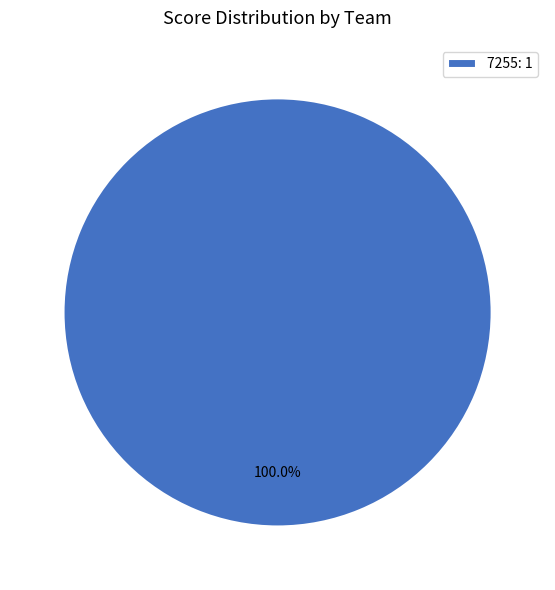

Rank the categories by value from highest to lowest.

7255: 1